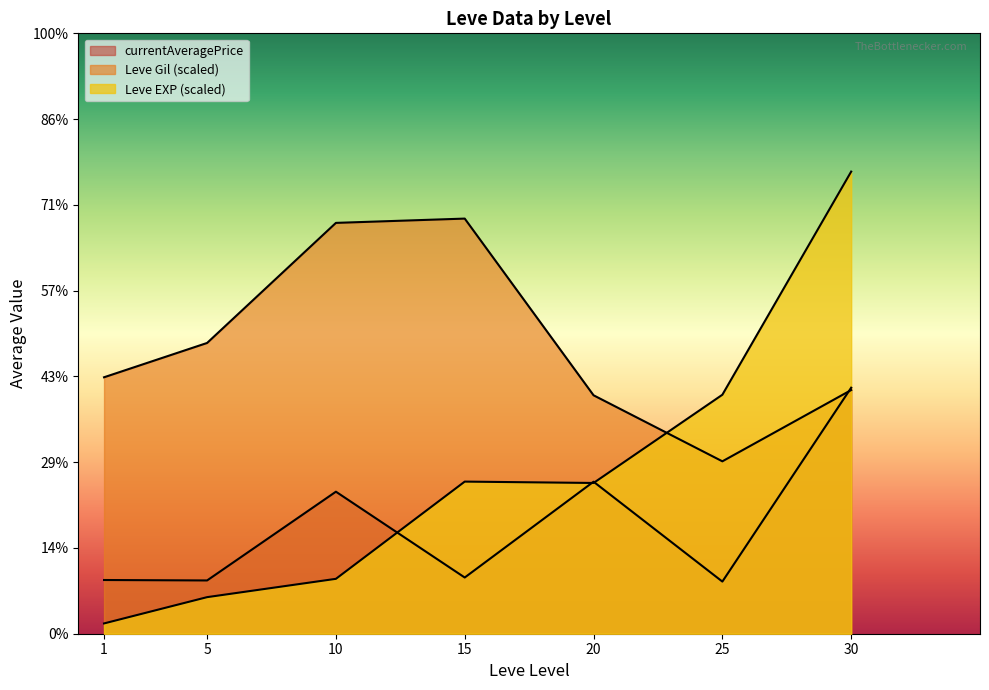

The value of currentAveragePrice at 5 is 3008. True or false?

True